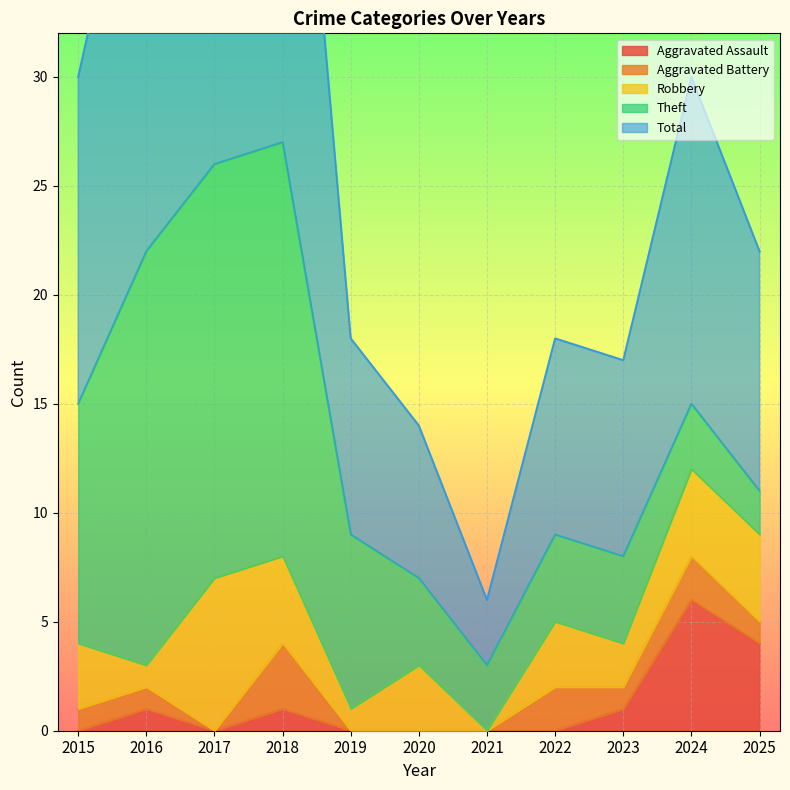

Reading left to right, transcribe all the data shown in this chart.

Aggravated Assault: 0	1	0	1	0	0	0	0	1	6	4
Aggravated Battery: 1	1	0	3	0	0	0	2	1	2	1
Robbery: 3	1	7	4	1	3	0	3	2	4	4
Theft: 11	19	19	19	8	4	3	4	4	3	2
Total: 15	22	27	27	9	7	3	9	9	15	11